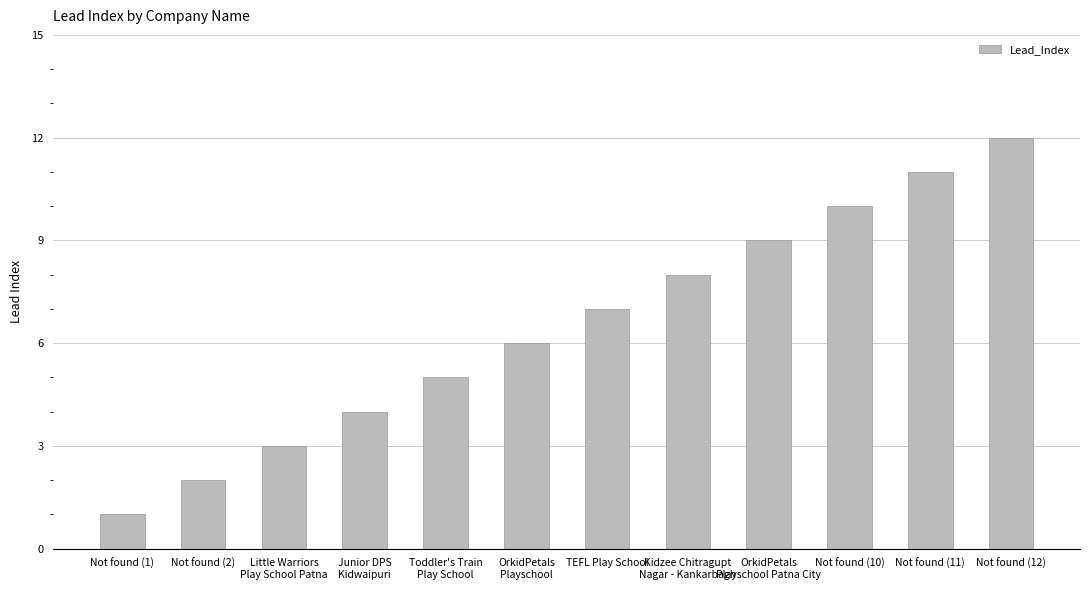

How many bars are there in total?

12